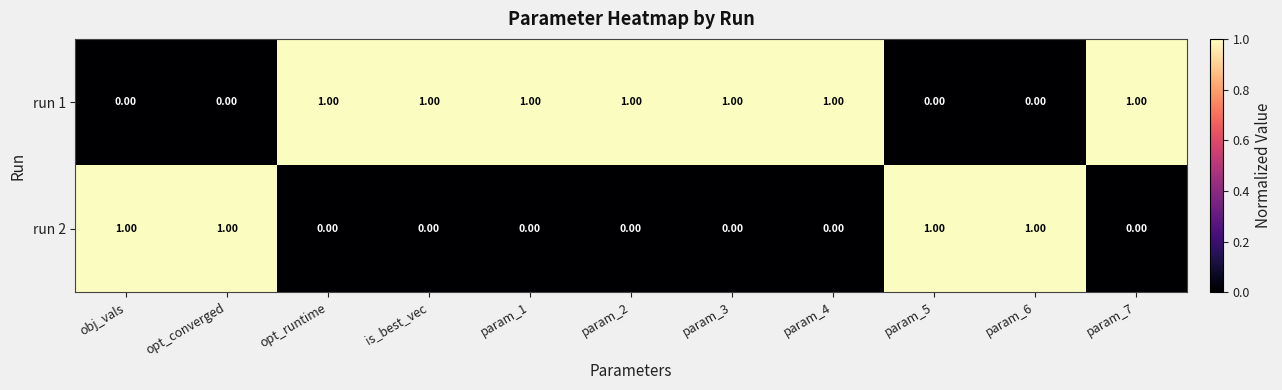

Is the value of run 2 at param_1 greater than the value of run 1 at param_7?

No